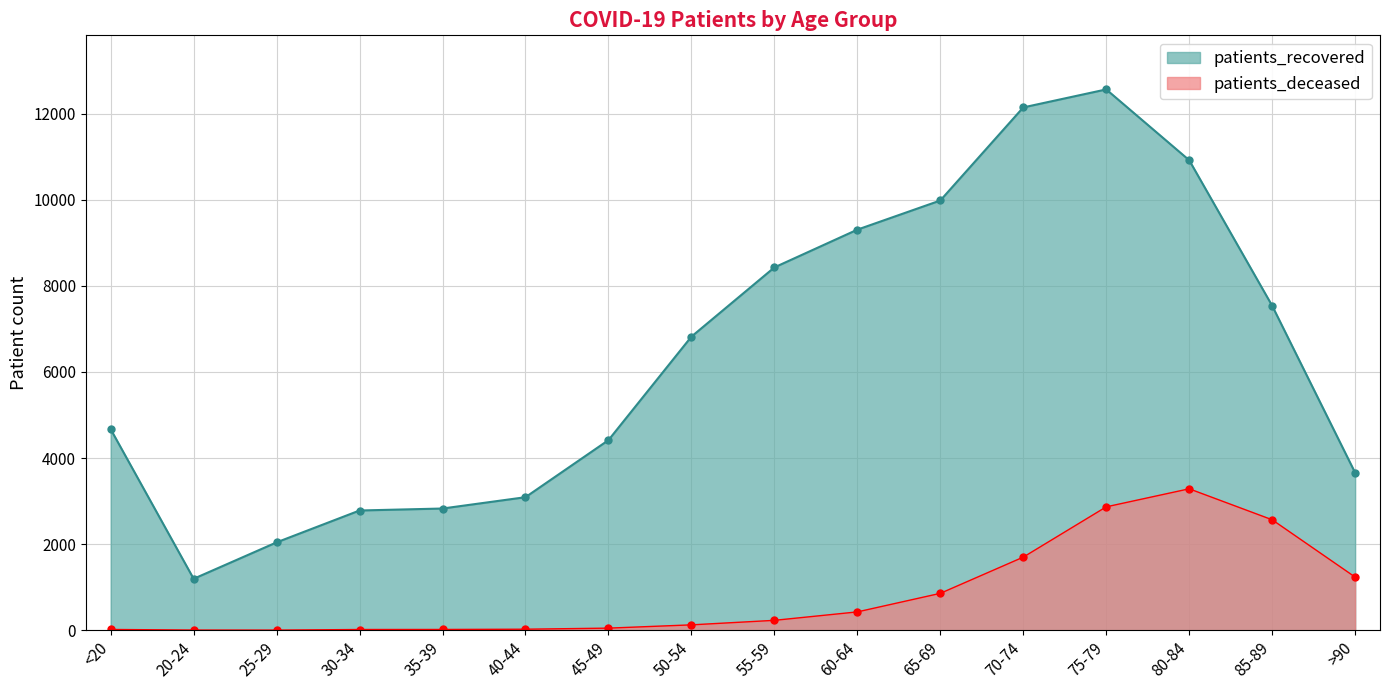

Reading left to right, transcribe all the data shown in this chart.

patients_deceased: <20=18	20-24=4	25-29=3	30-34=17	35-39=18	40-44=24	45-49=49	50-54=125	55-59=230	60-64=426	65-69=857	70-74=1698	75-79=2866	80-84=3285	85-89=2566	>90=1235
patients_recovered: <20=4669	20-24=1195	25-29=2041	30-34=2781	35-39=2827	40-44=3090	45-49=4415	50-54=6819	55-59=8427	60-64=9304	65-69=9981	70-74=12143	75-79=12561	80-84=10917	85-89=7537	>90=3659